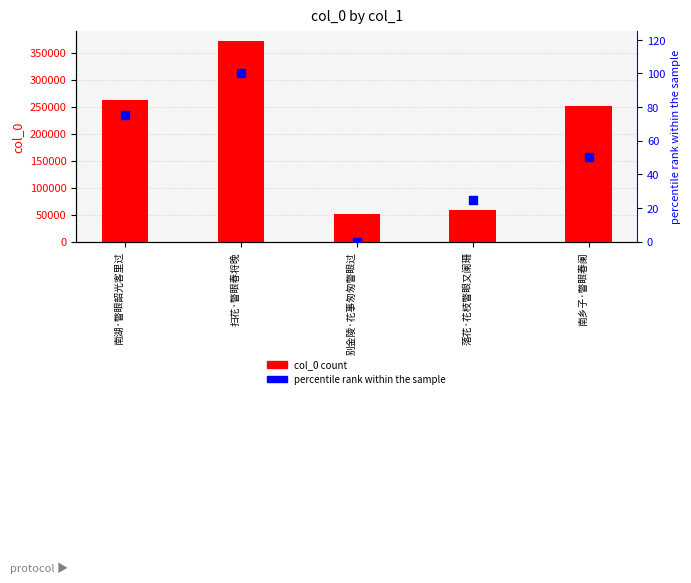

What are all the series names shown in the legend?

col_0, percentile rank